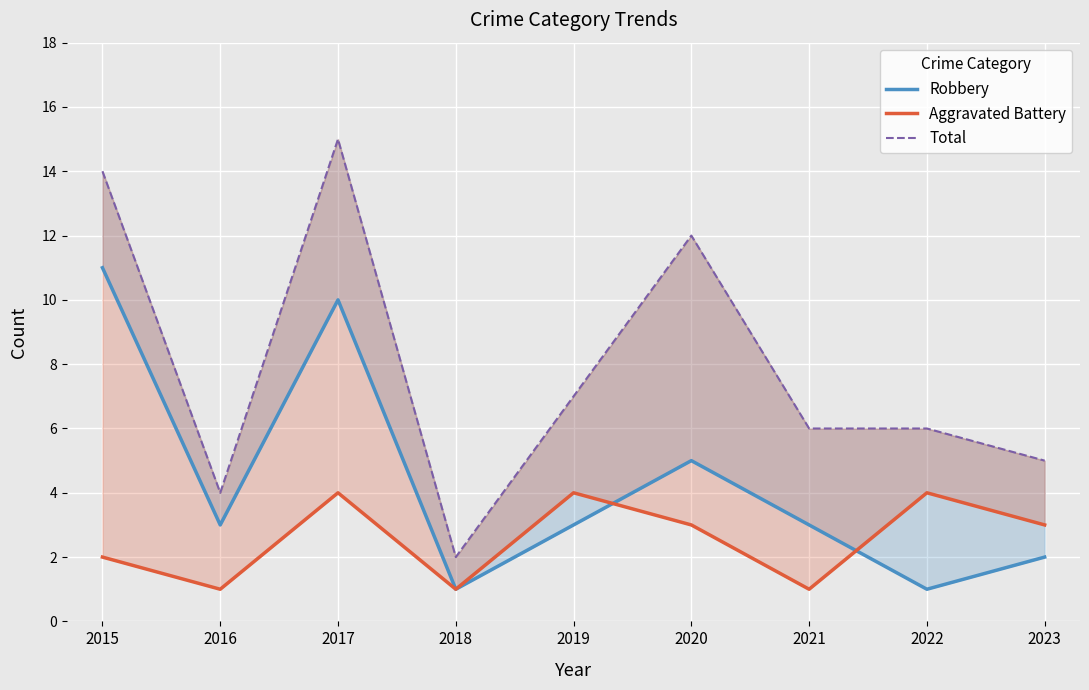

How many interior local peaks does the Aggravated Battery series have?

3